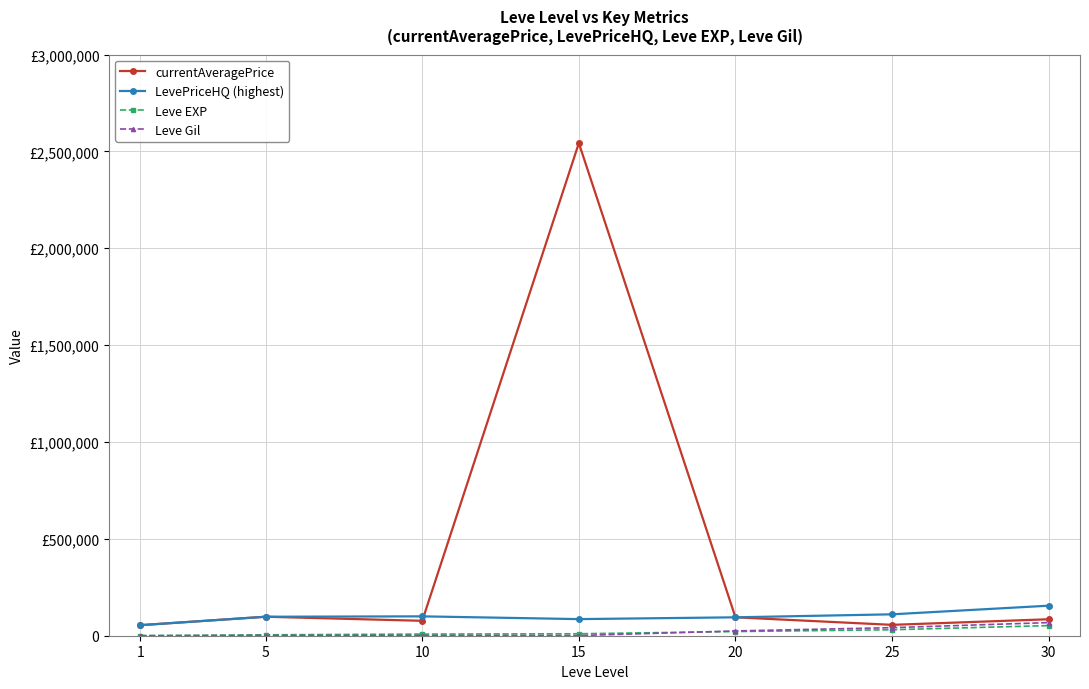

True or false: LevePriceHQ (highest) and Leve EXP intersect in this chart.

False